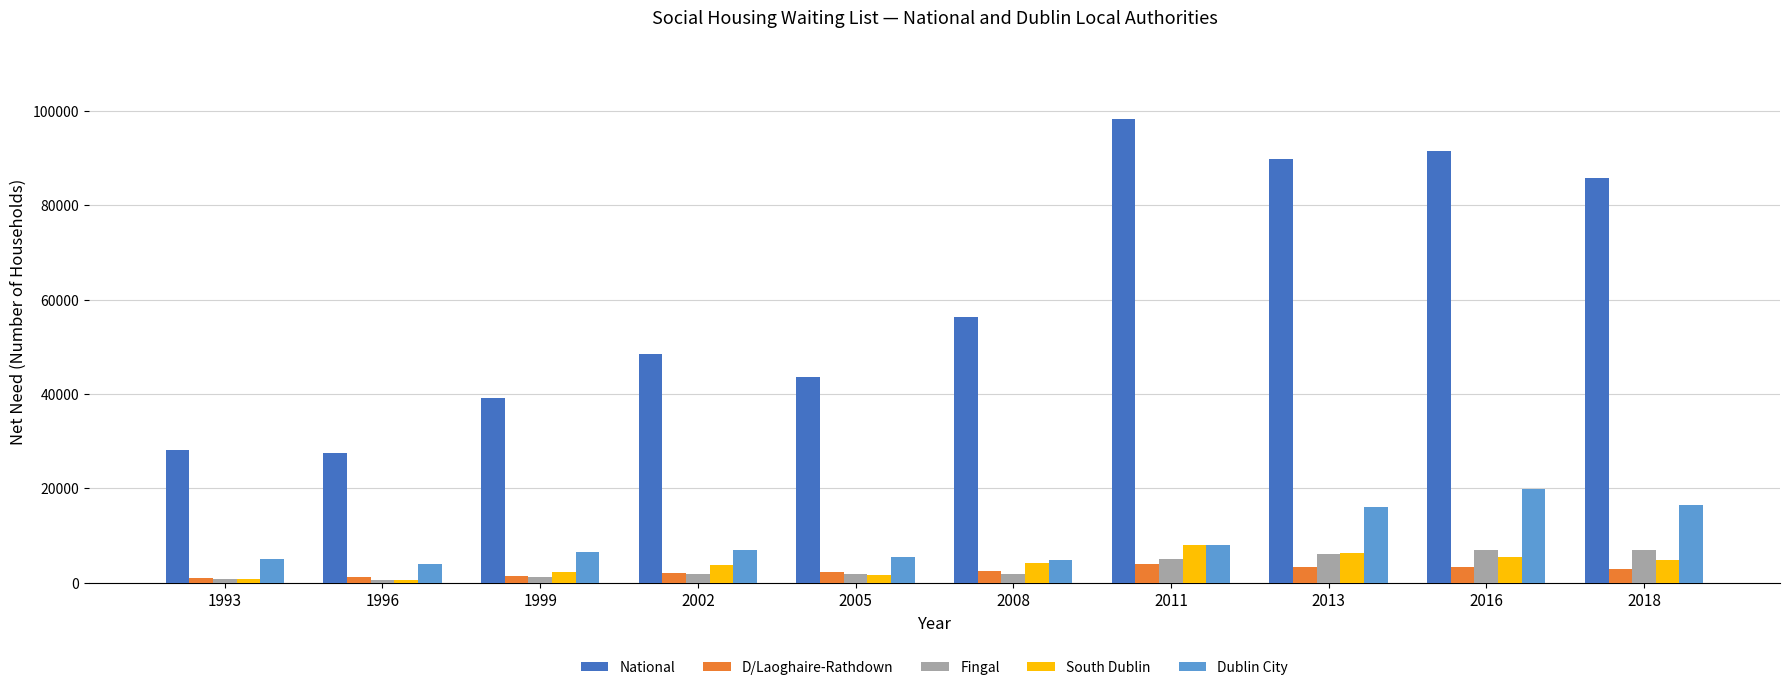

What is the value of the Dublin City bar at the 3rd from the left?

6477